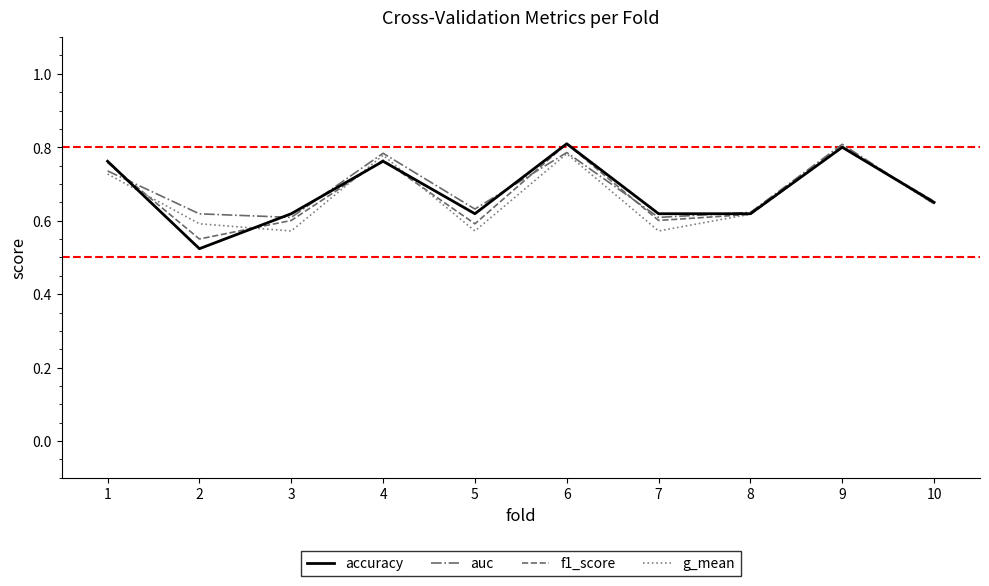

What are all the series names shown in the legend?

accuracy, auc, f1_score, g_mean